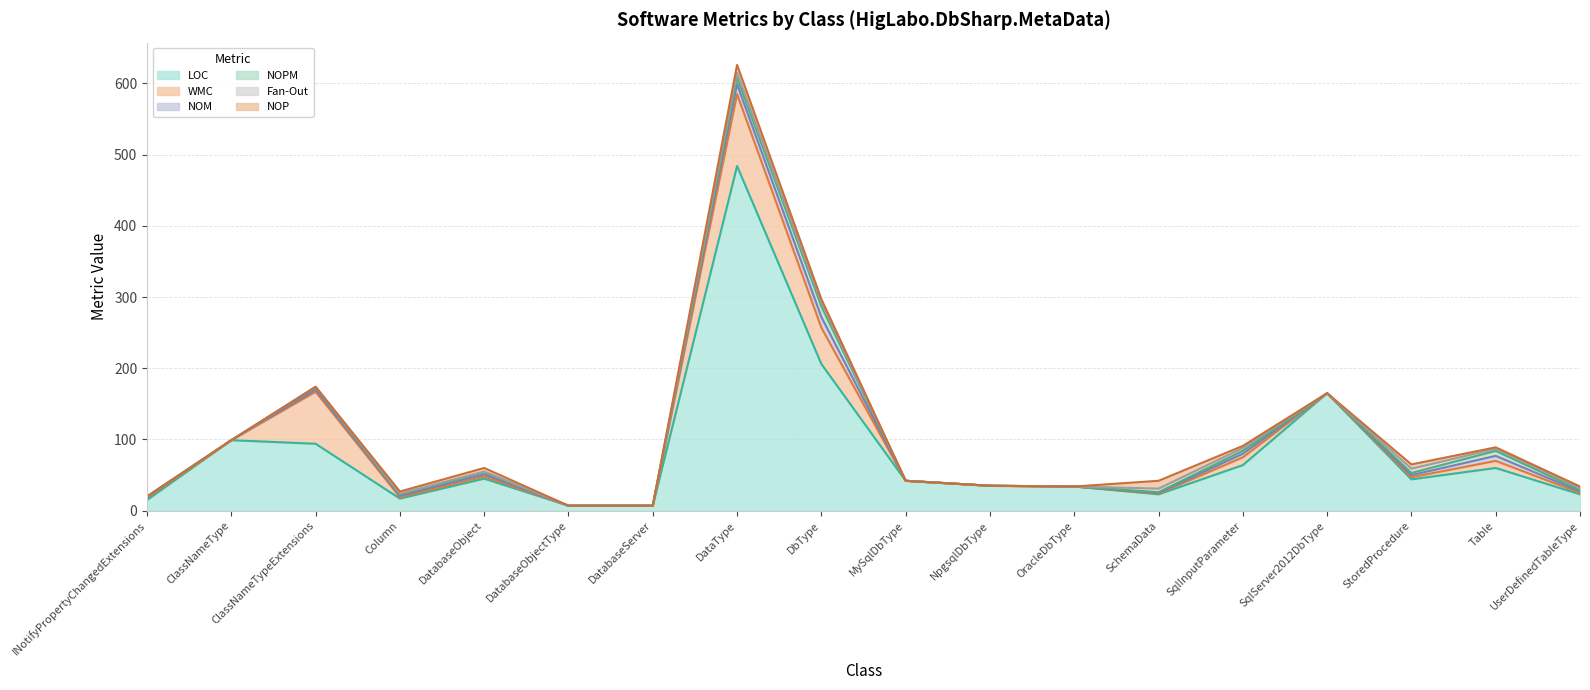

How many lines are shown in the chart?

6